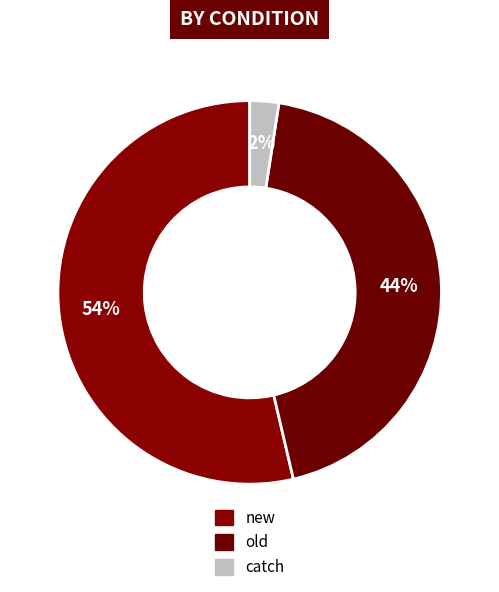

What percentage is the catch slice, to the nearest percent?

2%